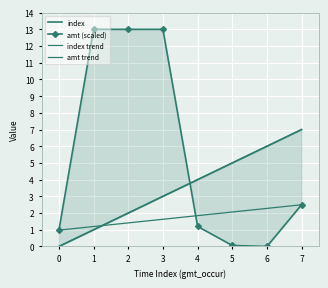

Count the number of categories in the chart.

8